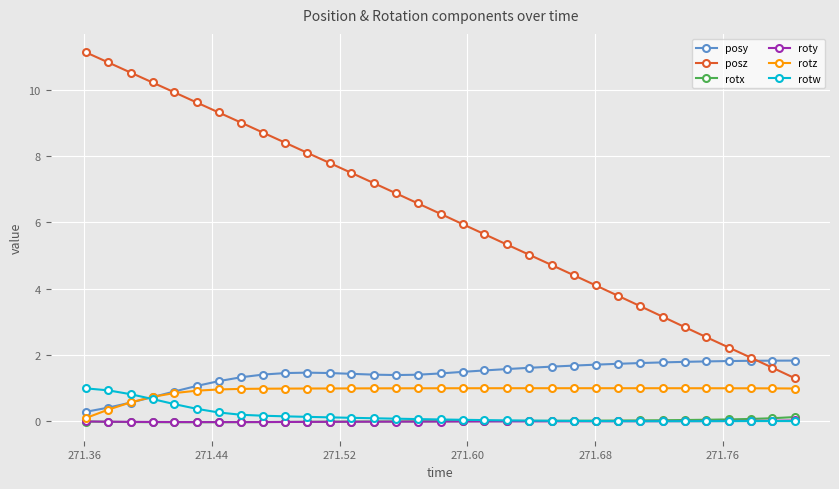

Which series has the largest total across all categories?

posz